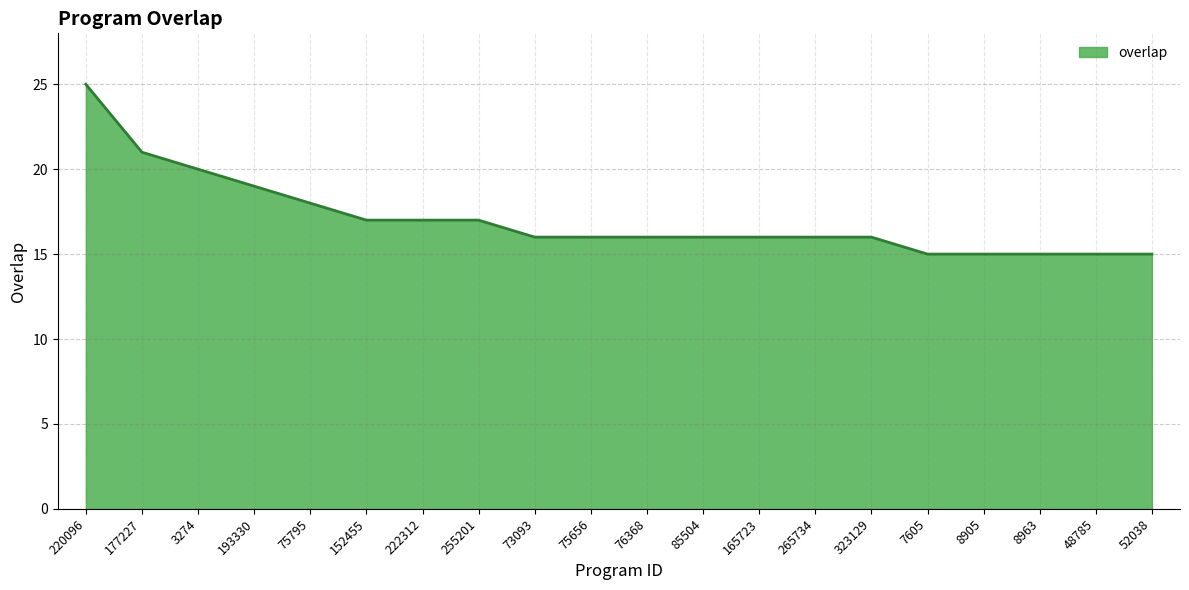

Approximately how many times larger is the value at 222312 compared to 323129?

1.1